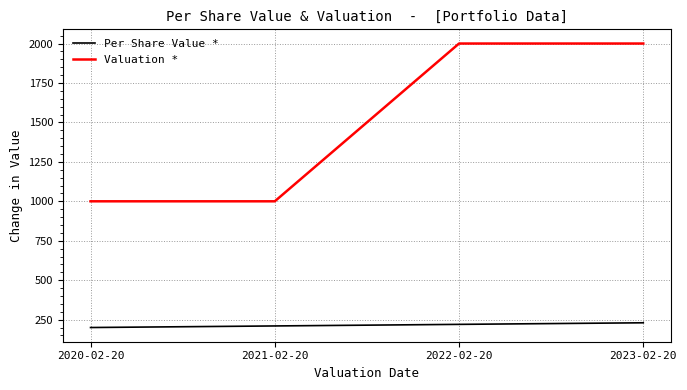

Reading left to right, transcribe all the data shown in this chart.

Per Share Value *: 200	210	220	230
Valuation *: 1000	1000	2000	2000